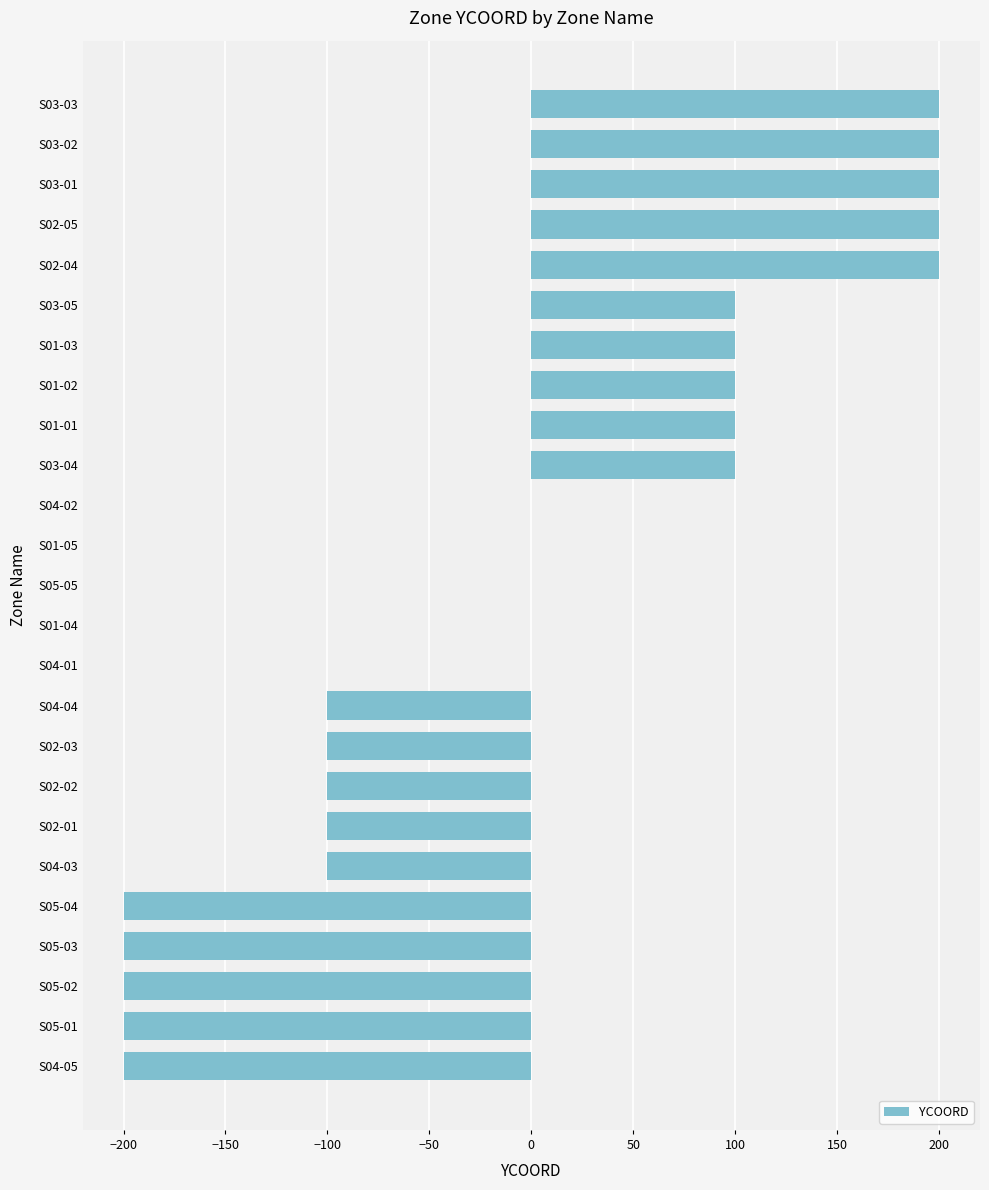

The value at S03-02 is 326. True or false?

False